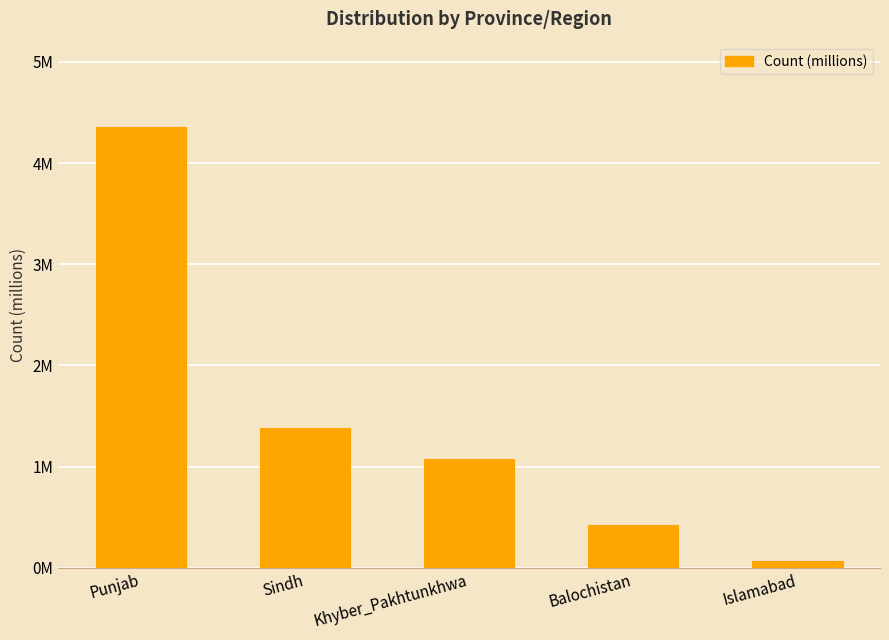

Does the chart contain any negative values?

No